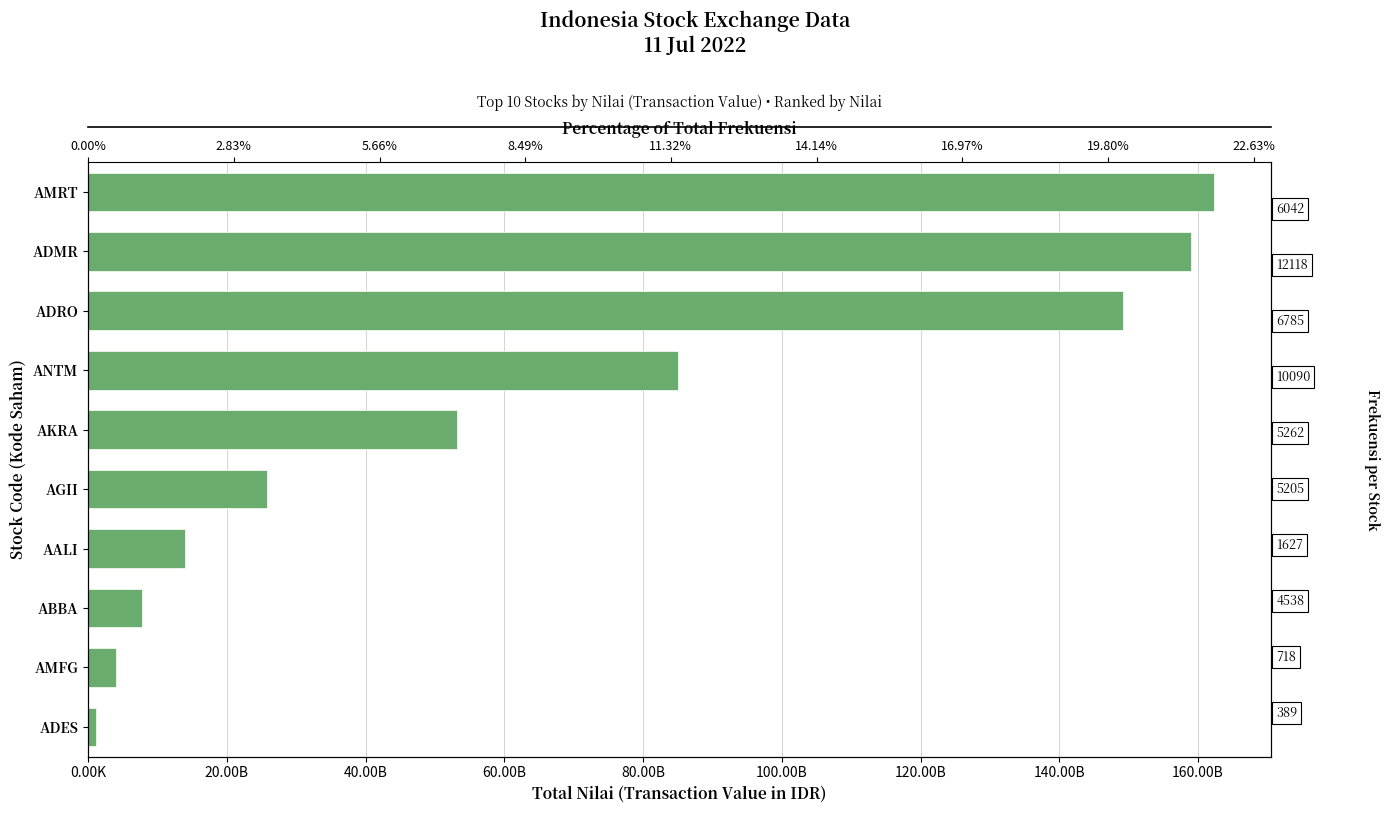

Reading left to right, what are all the values shown in this chart?

1086827500	4024777500	7805933600	13925920000	25784178000	53234116500	85073089500	149128451000	158970743000	162342785500